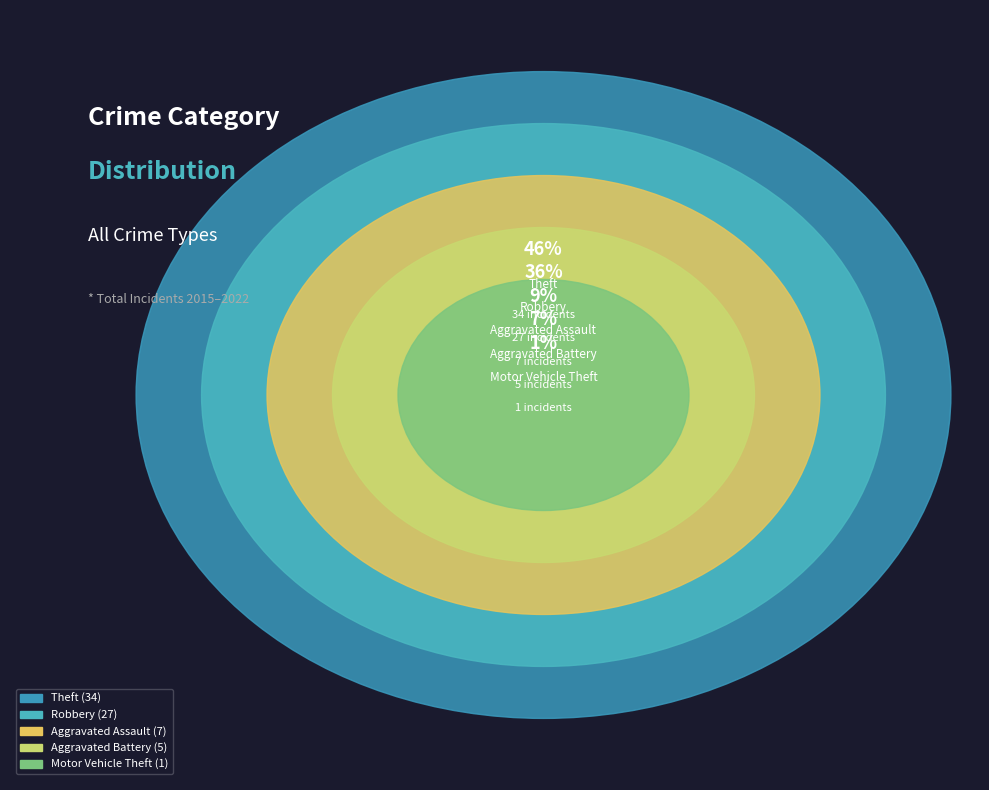

What percentage do Aggravated Assault and Robbery together represent?

45.9%